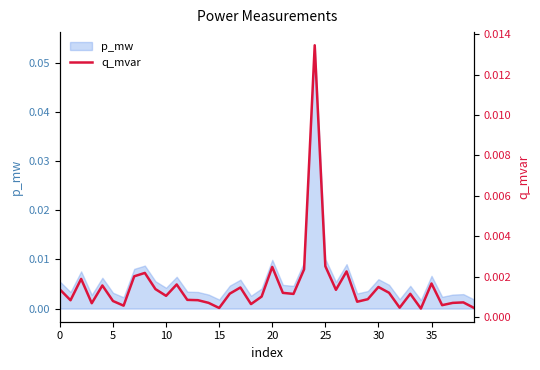

Which label corresponds to the largest value in the chart?

24